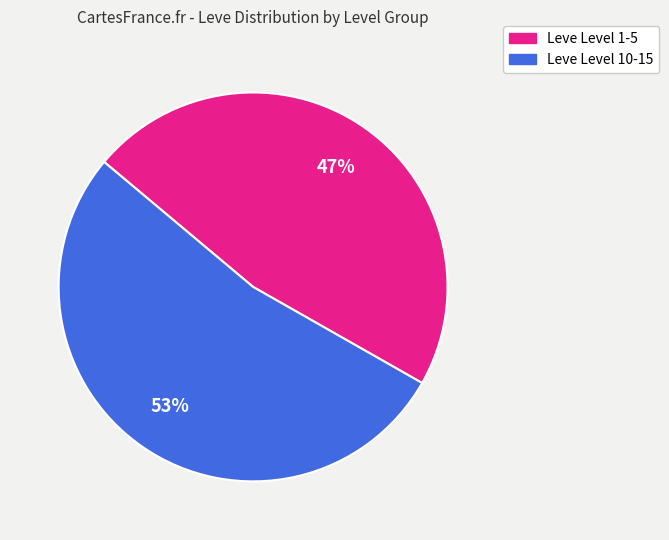

Does any single category account for the majority?

Yes